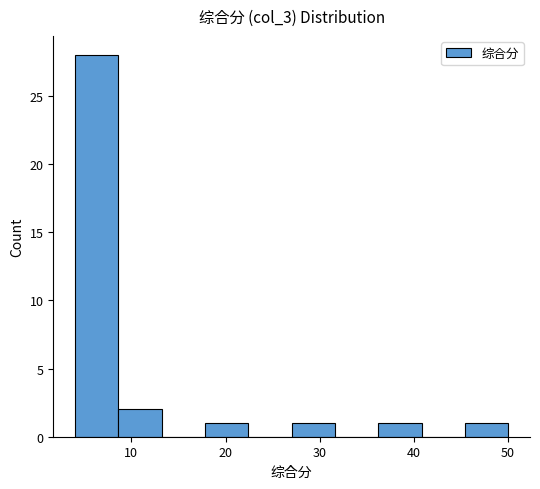

What is the height of the bar covering 36 to 41 on the x-axis? Neither the bar edges nor the heights are printed on the chart, so give them approximately, as read against the axes.

1